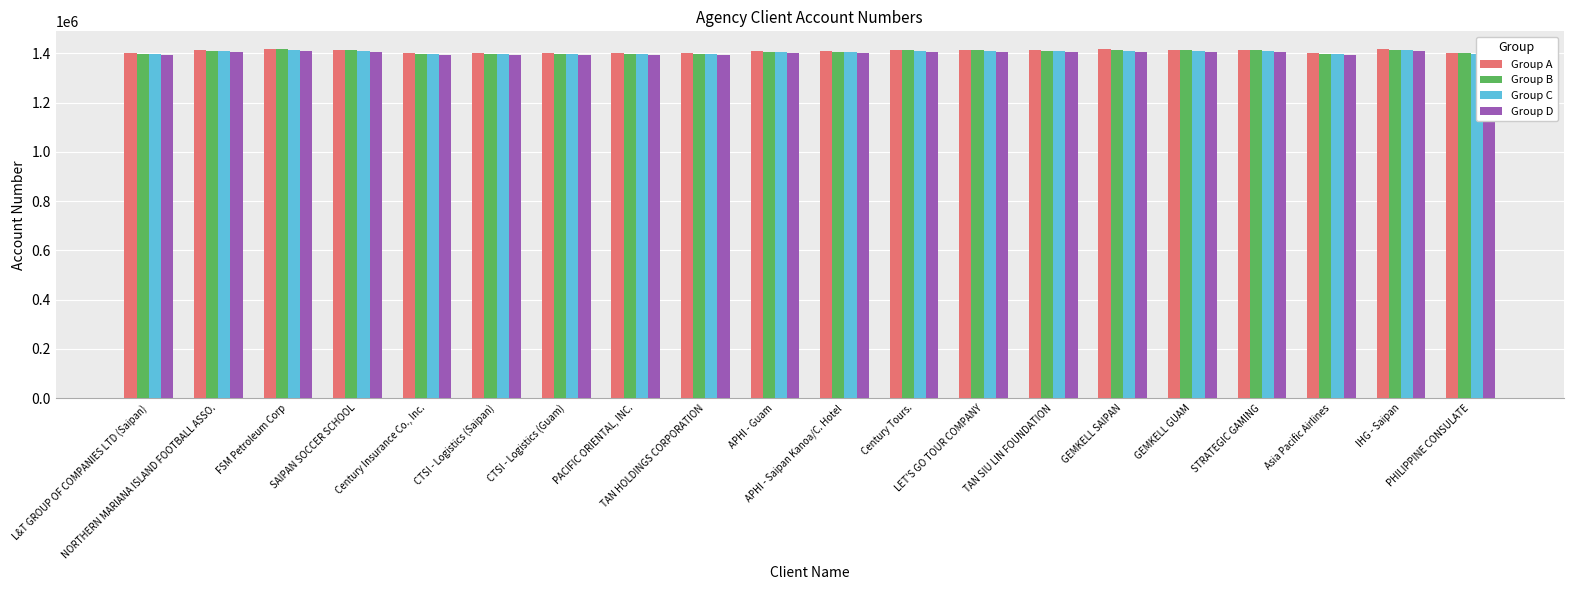

The Group D series shows 2305578.7 at TAN HOLDINGS CORPORATION. True or false?

False